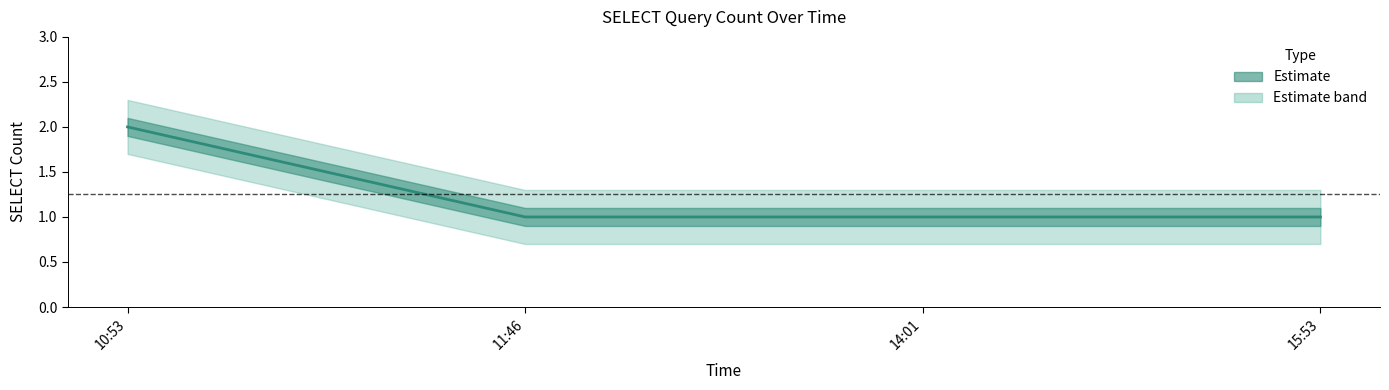

Reading left to right, extract all data points from this chart.

2	1	1	1